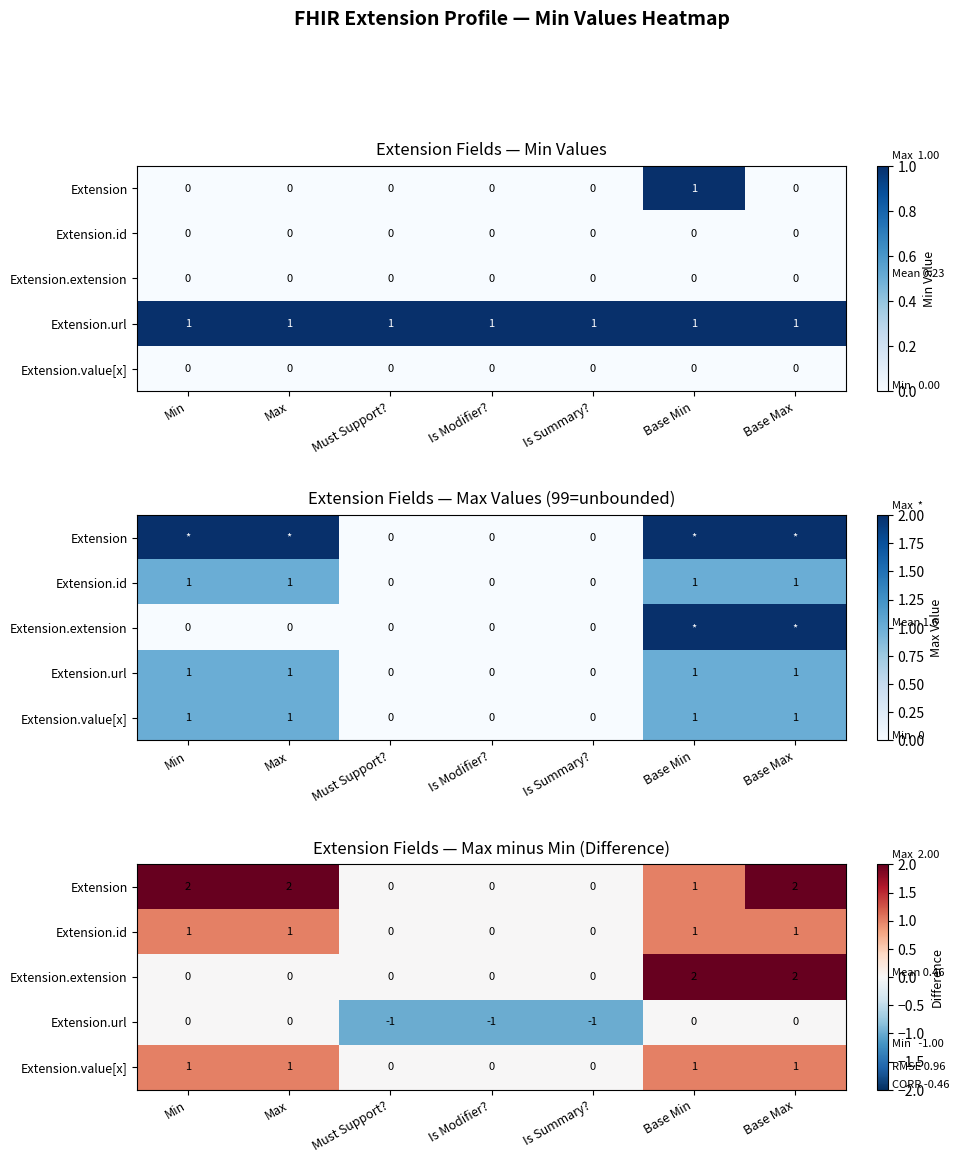

At Base Max, list the series in order from smallest to largest.

Extension.url, Extension.id, Extension.value[x], Extension, Extension.extension